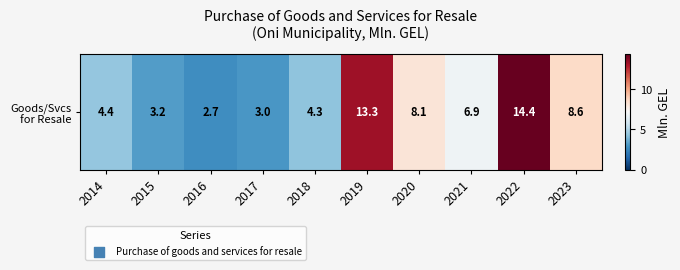

What is the difference between the maximum and minimum values?

11.7